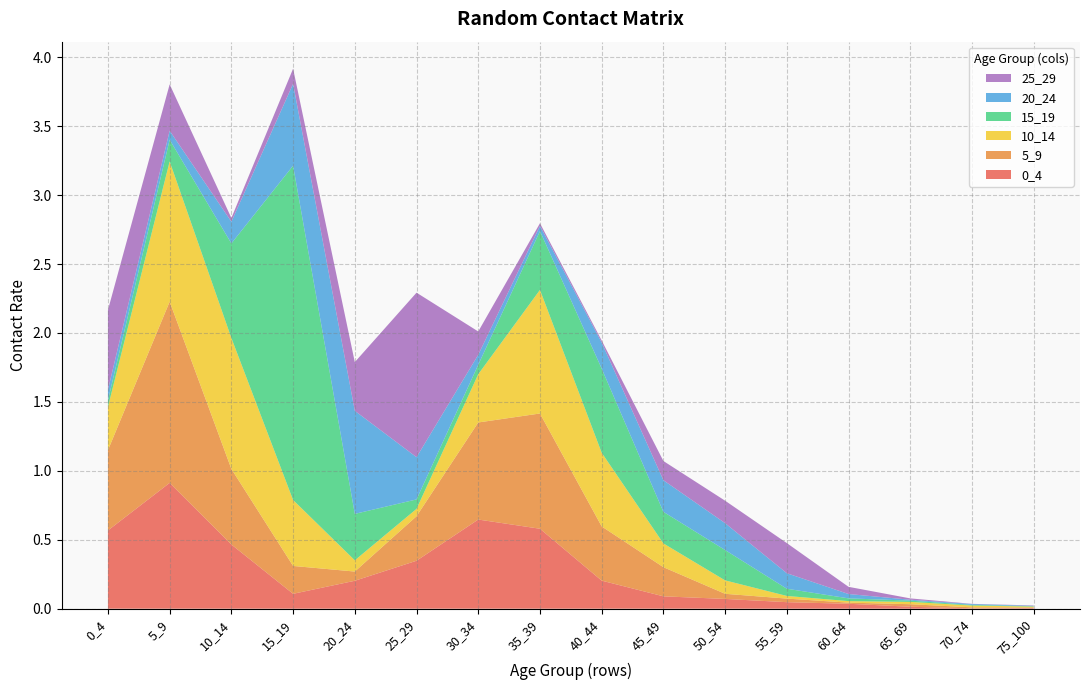

Reading left to right, list all the values displayed in this chart.

0_4: 0.6	0.9	0.5	0.1	0.2	0.3	0.6	0.6	0.2	0.1	0.1	0.0	0.0	0.0	0.0	0.0
5_9: 0.6	1.3	0.5	0.2	0.1	0.3	0.7	0.8	0.4	0.2	0.0	0.0	0.0	0.0	0.0	0.0
10_14: 0.3	1.0	0.9	0.5	0.1	0.1	0.3	0.9	0.5	0.2	0.1	0.0	0.0	0.0	0.0	0.0
15_19: 0.0	0.2	0.7	2.4	0.3	0.1	0.1	0.4	0.6	0.2	0.2	0.1	0.0	0.0	0.0	0.0
20_24: 0.1	0.1	0.2	0.6	0.7	0.3	0.1	0.0	0.2	0.2	0.2	0.1	0.0	0.0	0.0	0.0
25_29: 0.6	0.3	0.0	0.1	0.4	1.2	0.2	0.0	0.0	0.1	0.2	0.2	0.1	0.0	0.0	0.0